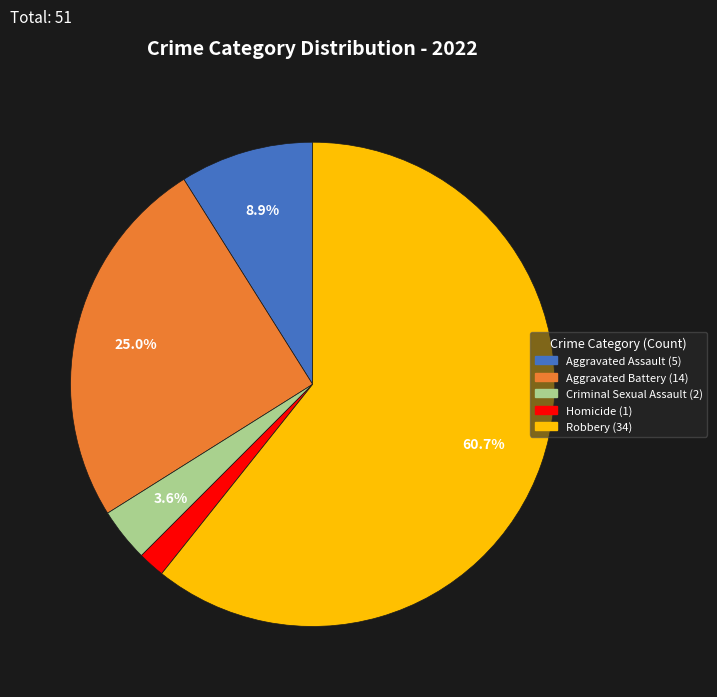

What percentage is the Homicide slice, to the nearest percent?

2%